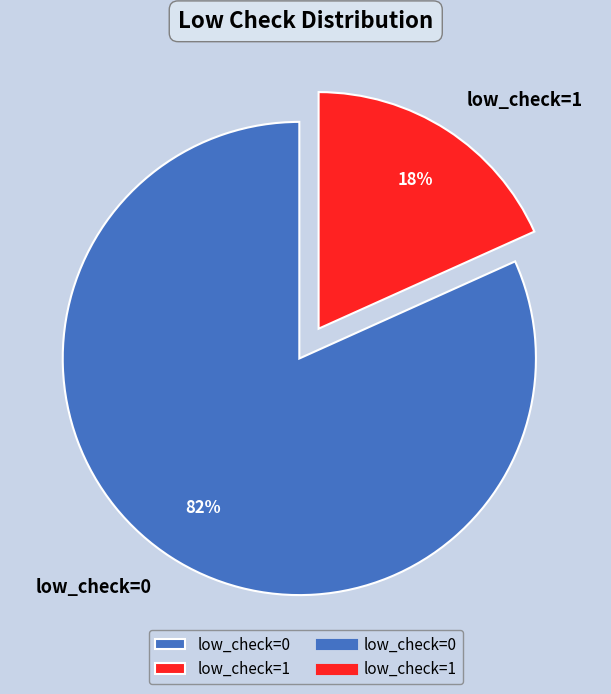

What is the largest slice in the pie chart?

low_check=0